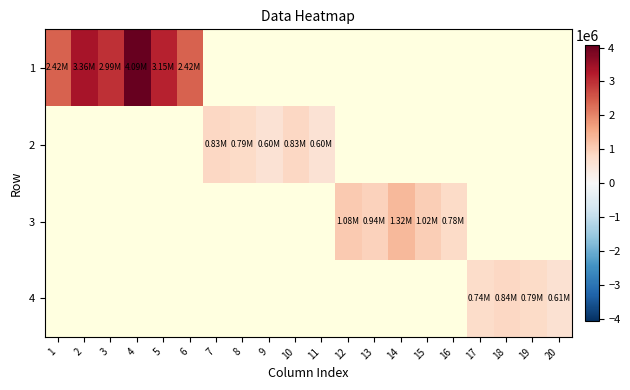

What is the greatest value displayed?

4085710.0